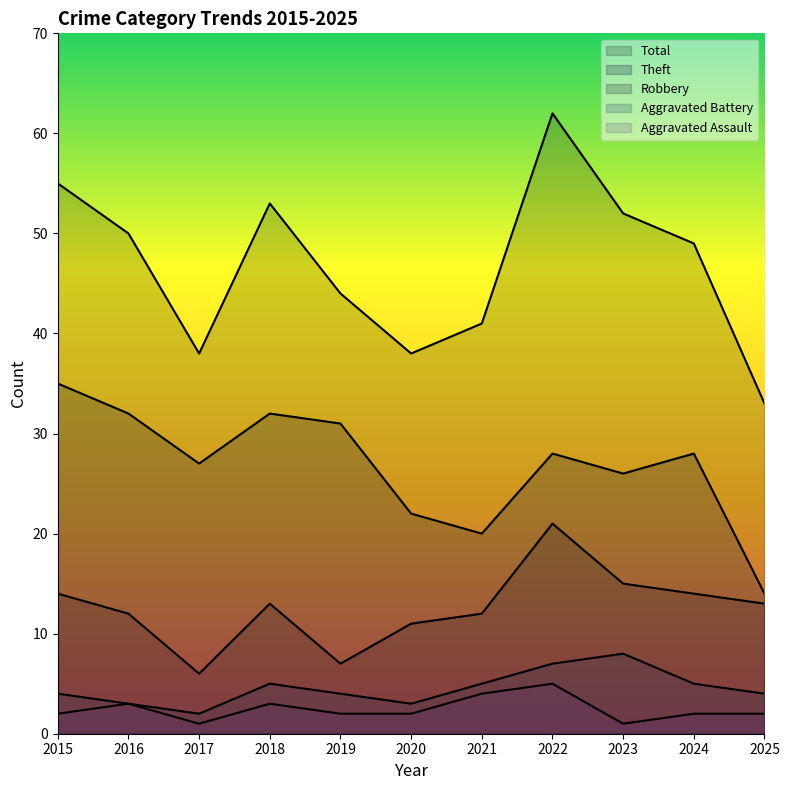

What is the difference between the maximum and minimum values in the Aggravated Battery series?

6